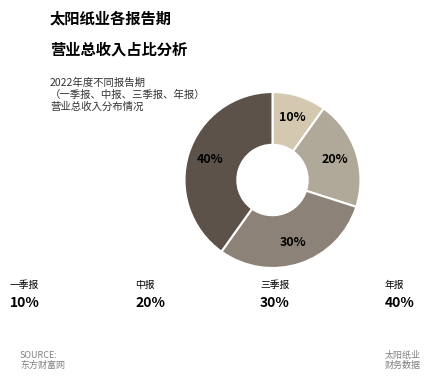

To the nearest percent, what is the average slice percentage?

25%